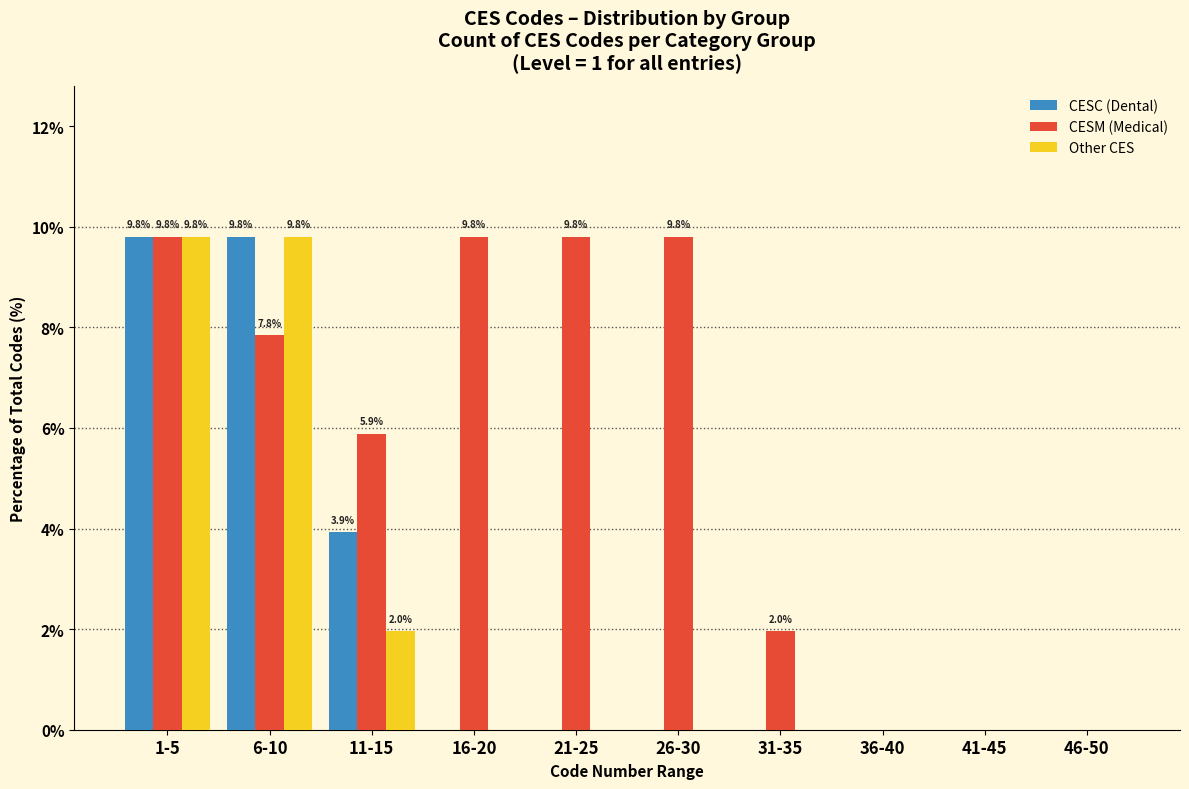

Reading right to left, transcribe all the data shown in this chart.

CESC (Dental): 46-50=0.0	41-45=0.0	36-40=0.0	31-35=0.0	26-30=0.0	21-25=0.0	16-20=0.0	11-15=3.9	6-10=9.8	1-5=9.8
CESM (Medical): 46-50=0.0	41-45=0.0	36-40=0.0	31-35=2.0	26-30=9.8	21-25=9.8	16-20=9.8	11-15=5.9	6-10=7.8	1-5=9.8
Other CES: 46-50=0.0	41-45=0.0	36-40=0.0	31-35=0.0	26-30=0.0	21-25=0.0	16-20=0.0	11-15=2.0	6-10=9.8	1-5=9.8